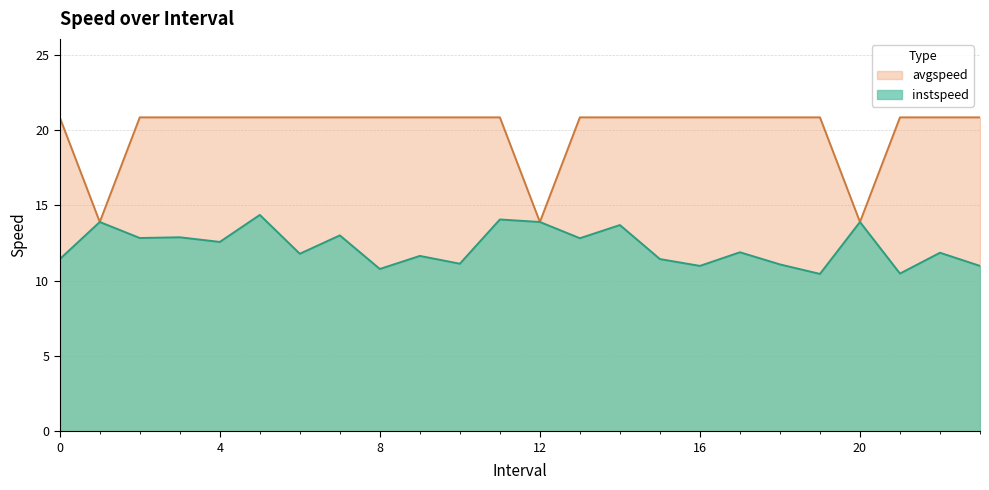

The instspeed series shows 13.9 at 20. True or false?

True